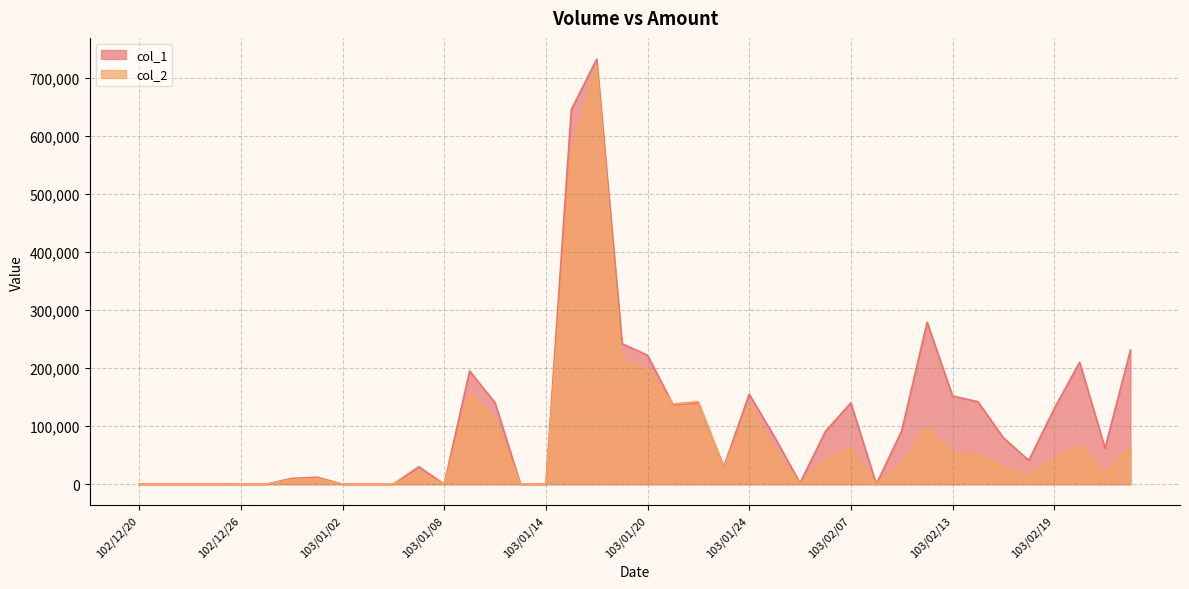

How many lines are shown in the chart?

2